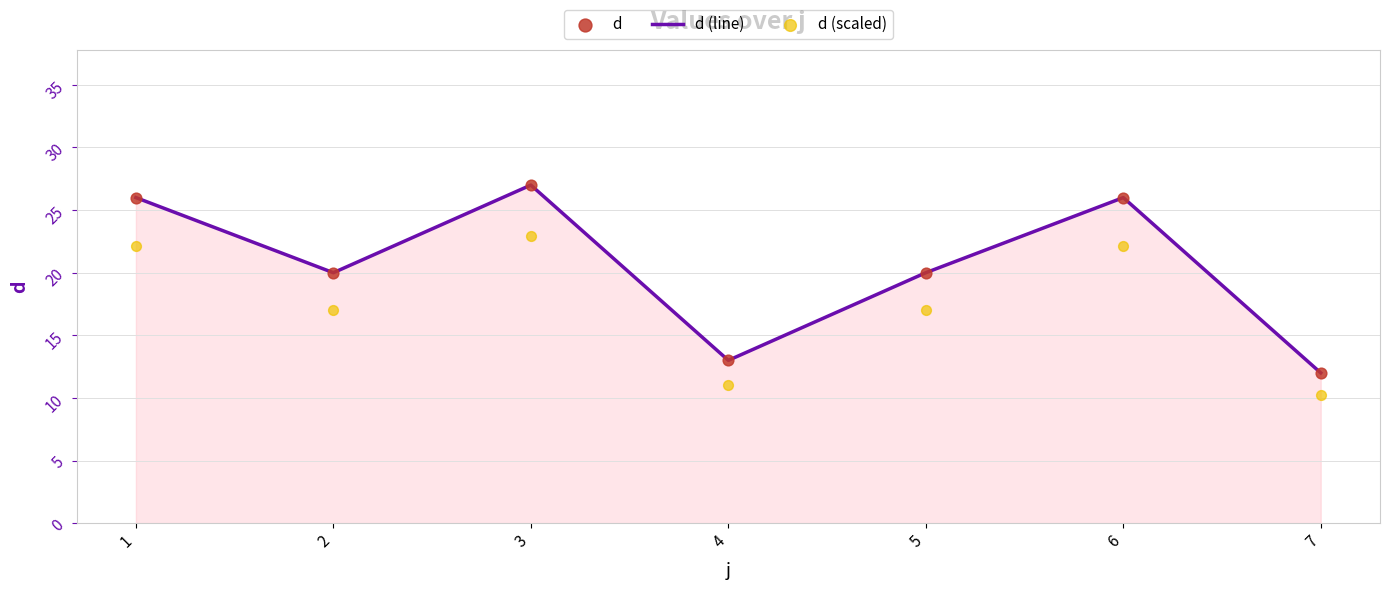

Which series contains the highest Y value?

d (line)